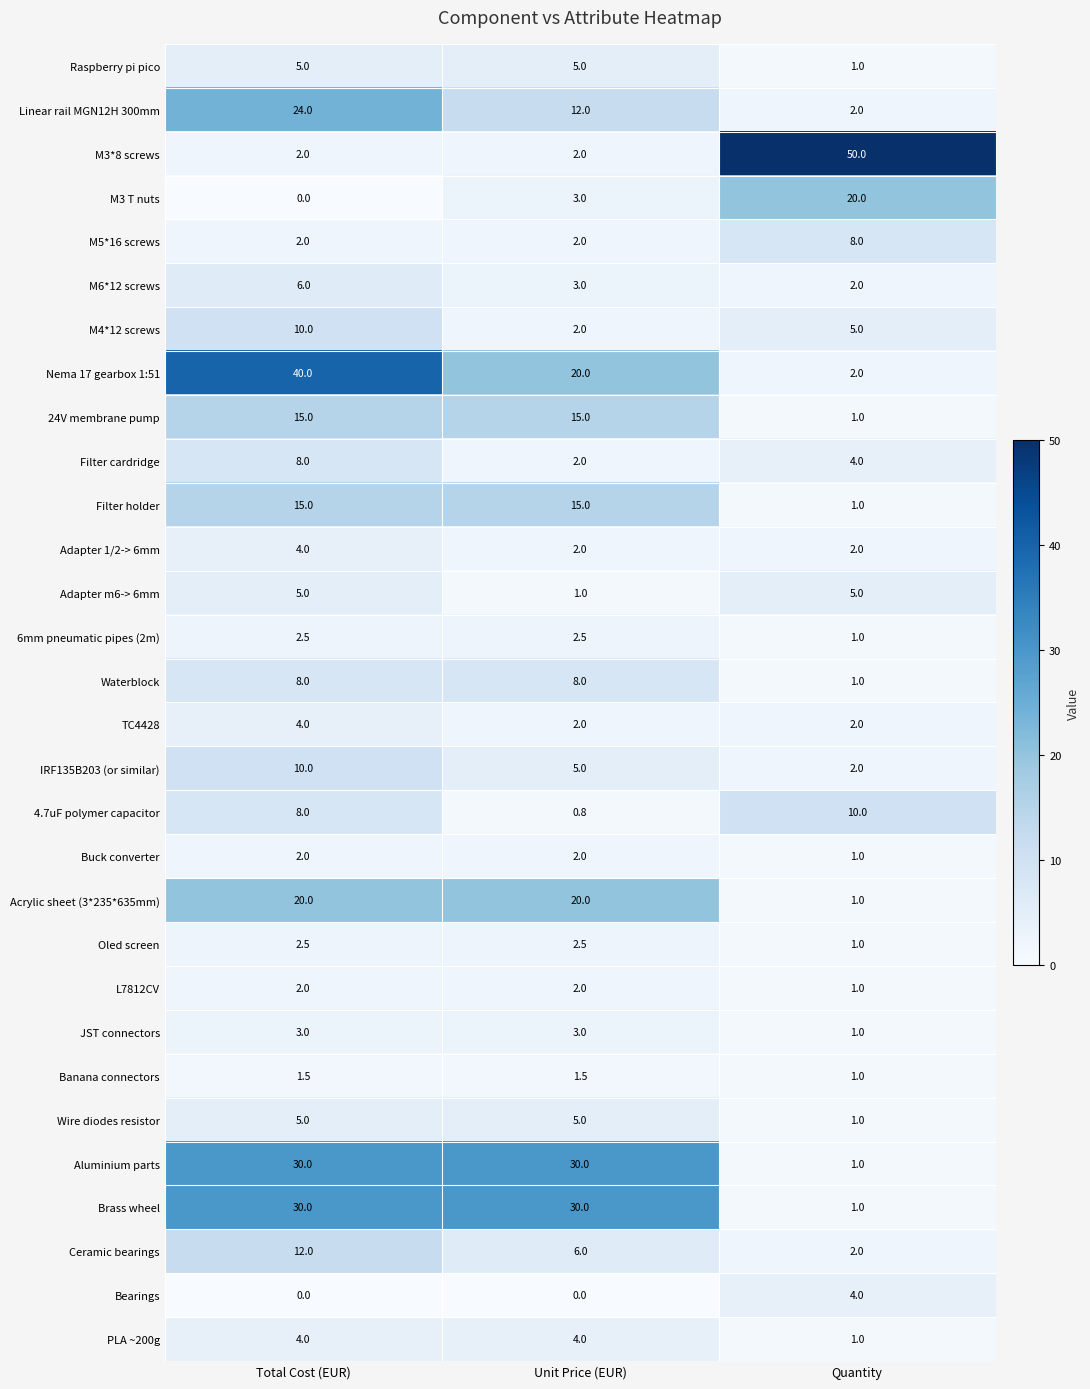

How many series are shown in this chart?

30